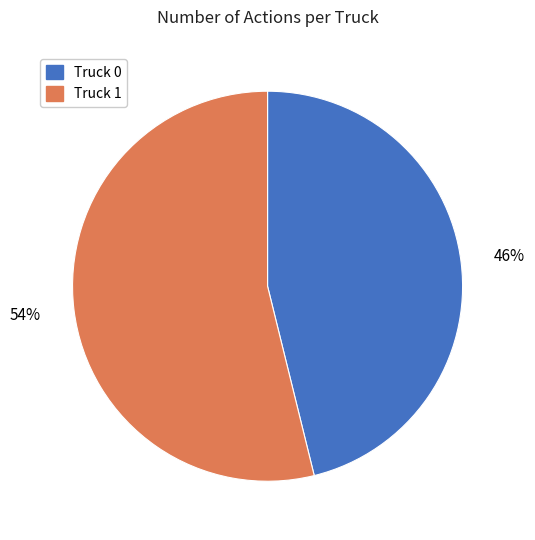

What percentage is the Truck 0 slice, to the nearest percent?

46%